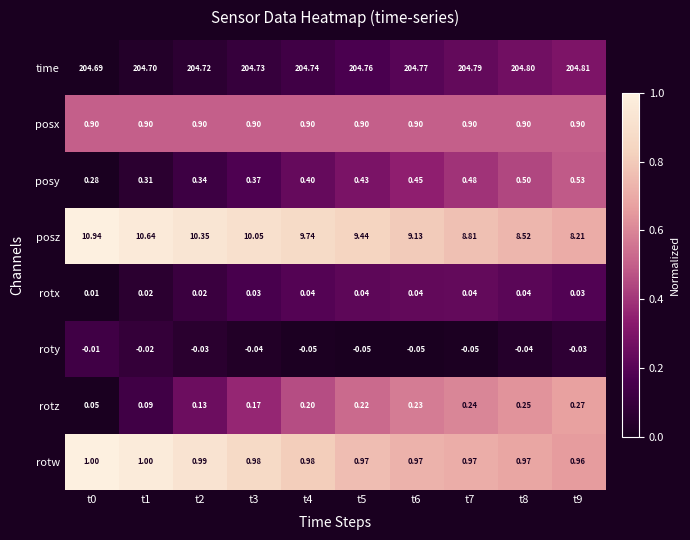

Rank the series by their maximum value, from highest to lowest.

time, posz, rotw, posx, posy, rotz, rotx, roty